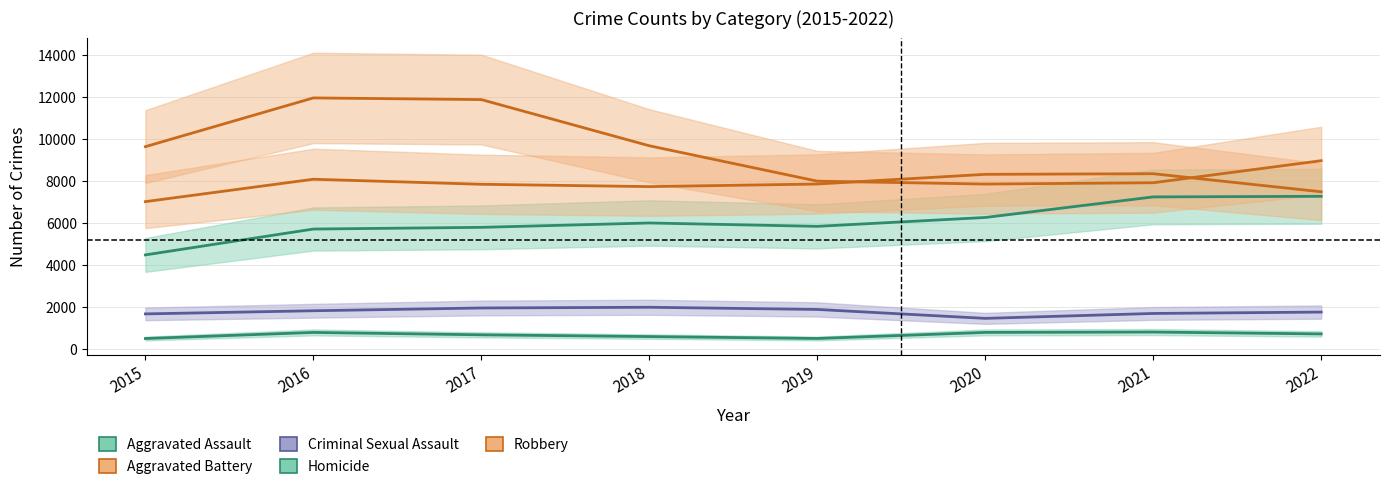

The value of Aggravated Assault at 2021 is 7243. True or false?

True